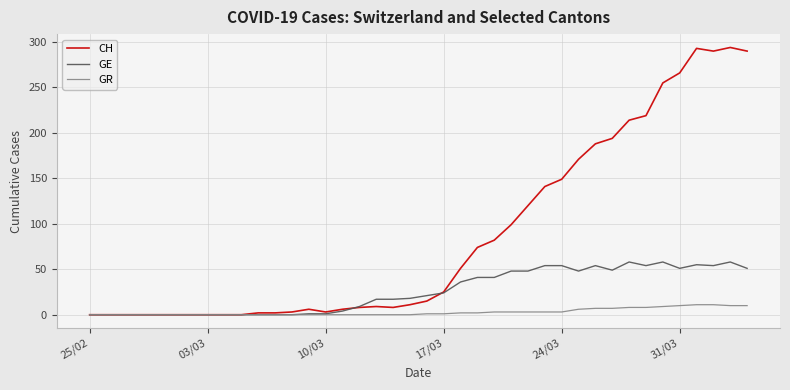

Rank the series by their maximum value, from lowest to highest.

GR, GE, CH